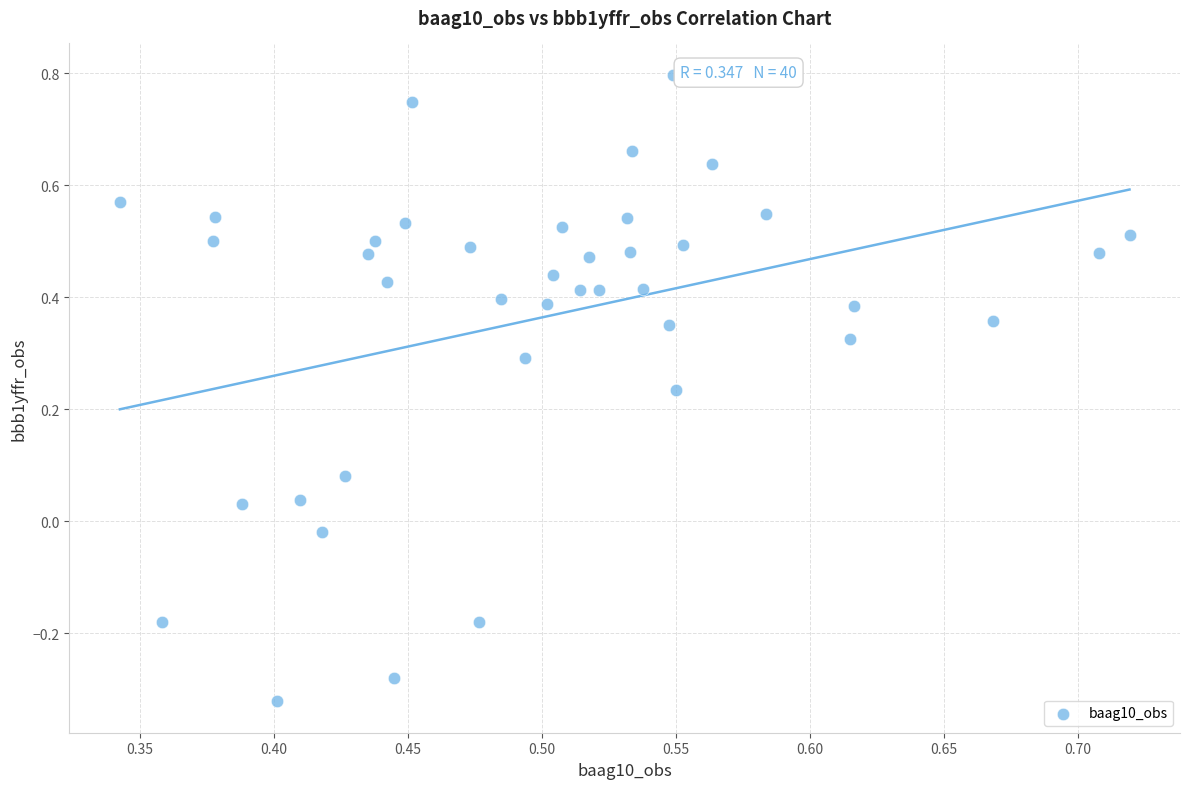

What is the range of Y values (max minus min)?

1.1